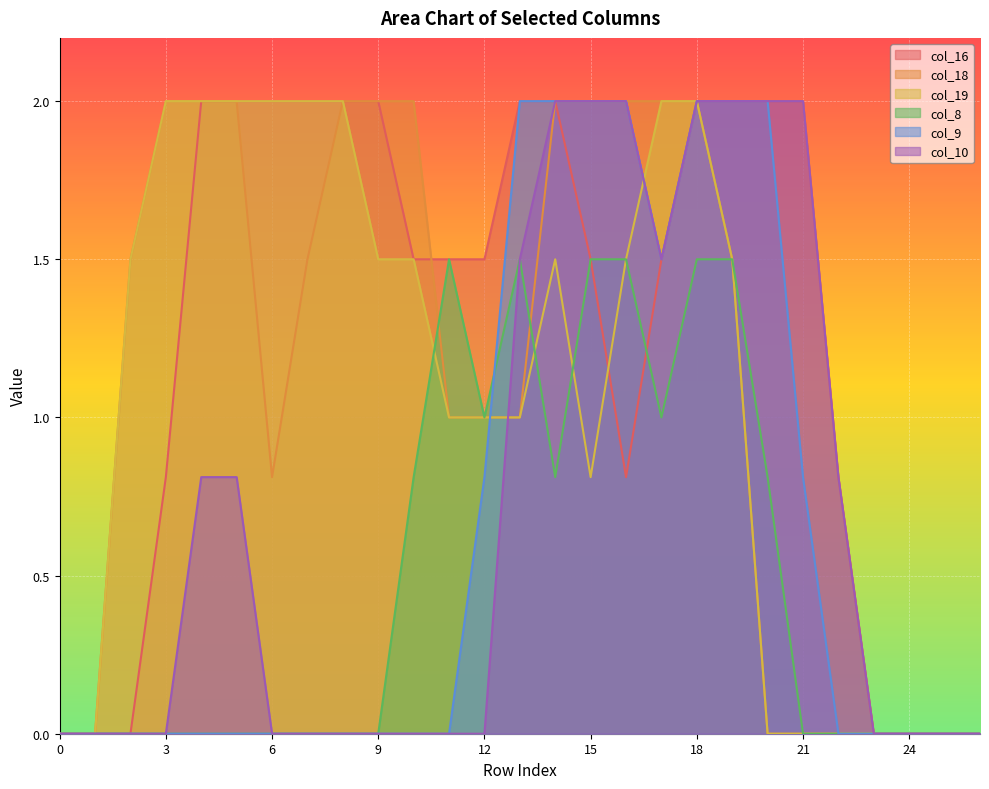

What are all the series names shown in the legend?

col_16, col_18, col_19, col_8, col_9, col_10